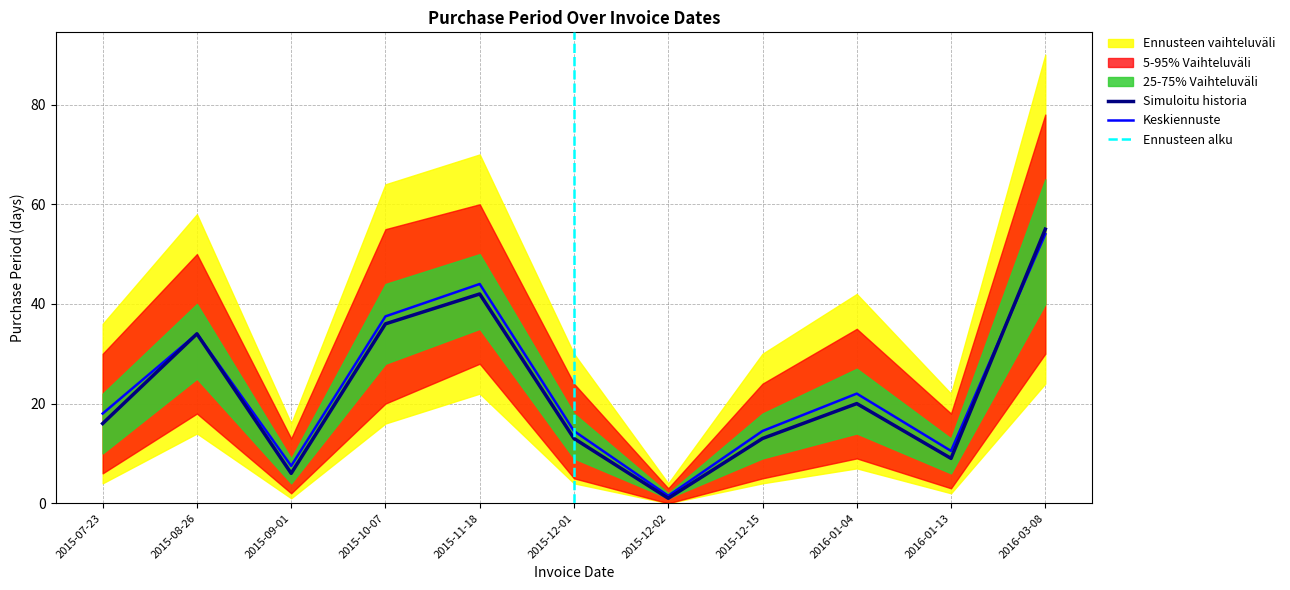

Approximately how many times larger is the value at 2015-11-18 compared to 2015-10-07?

1.2